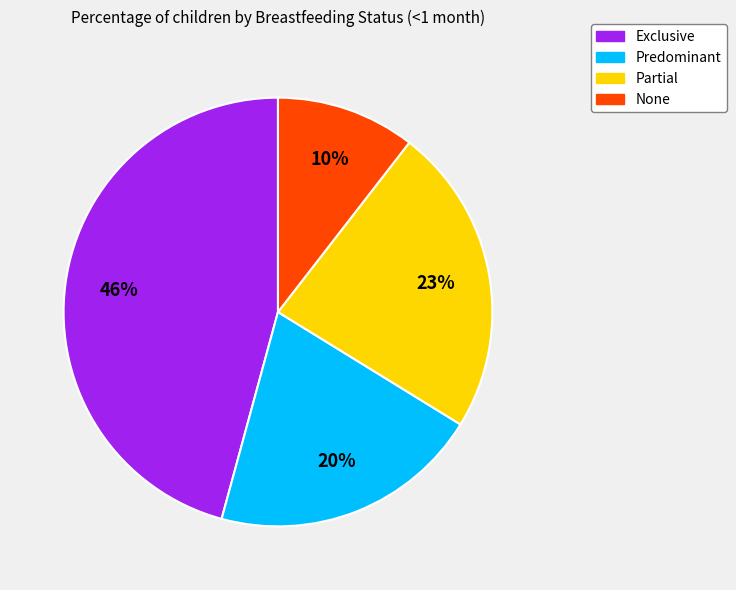

To the nearest percent, what is the average slice percentage?

25%